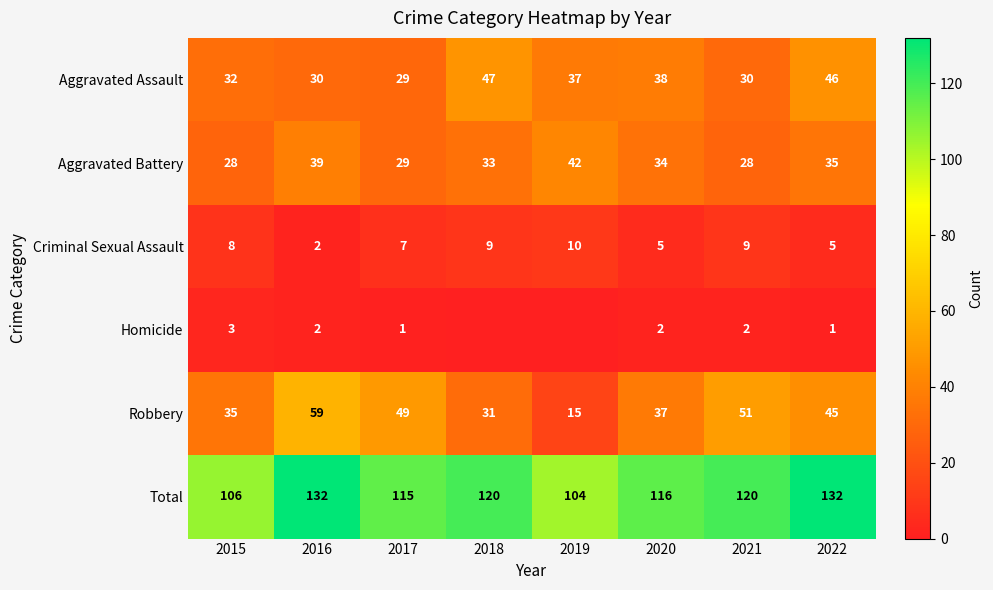

What is the difference between the maximum and minimum values in the Robbery series?

44